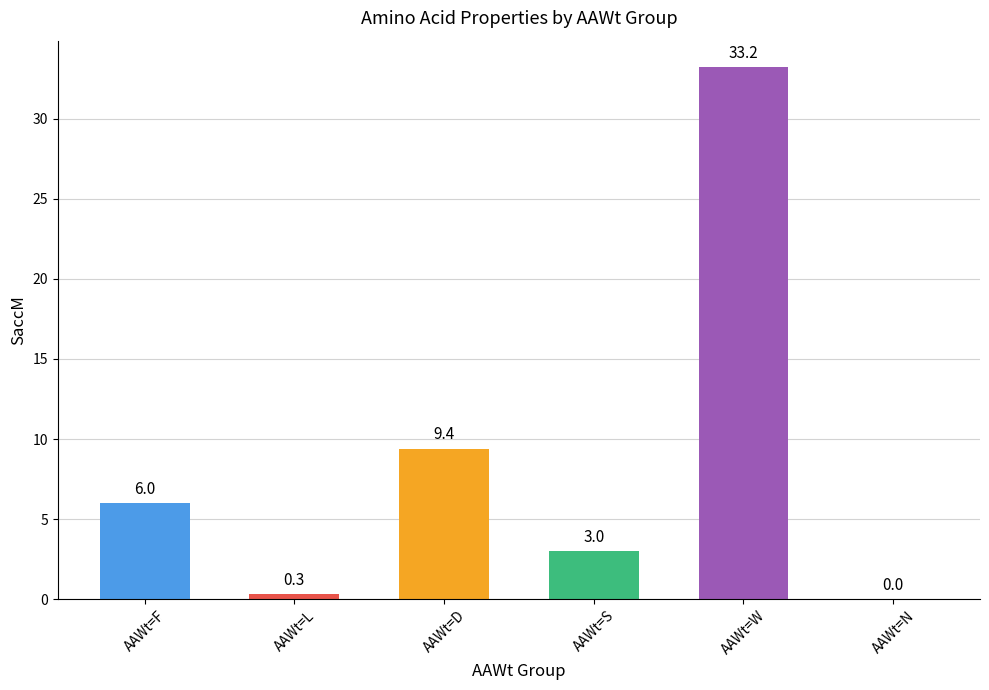

What is the sum of all values?

51.9